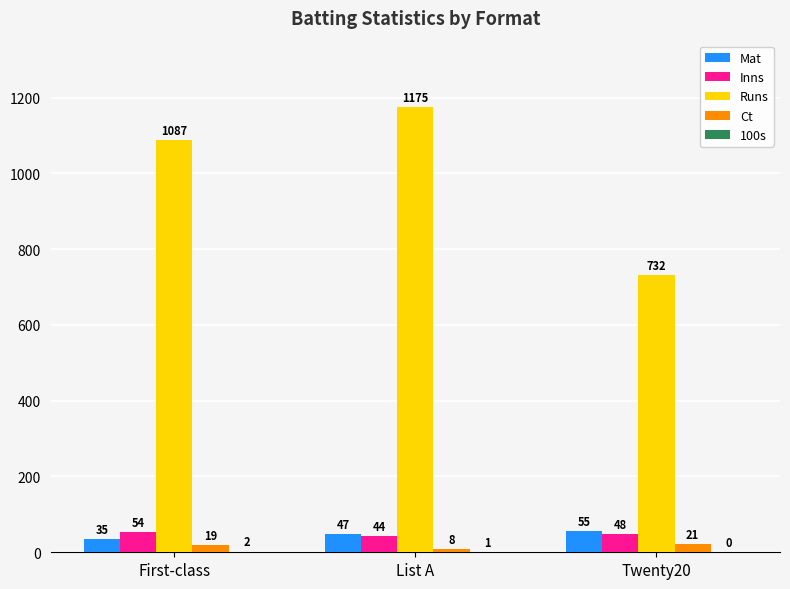

How many categories are shown in the chart?

3